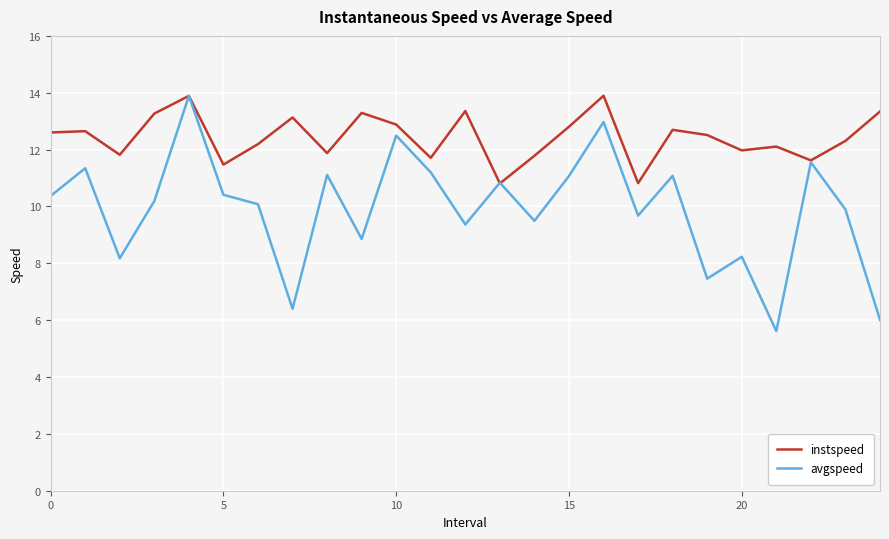

Which series has the largest total across all categories?

instspeed